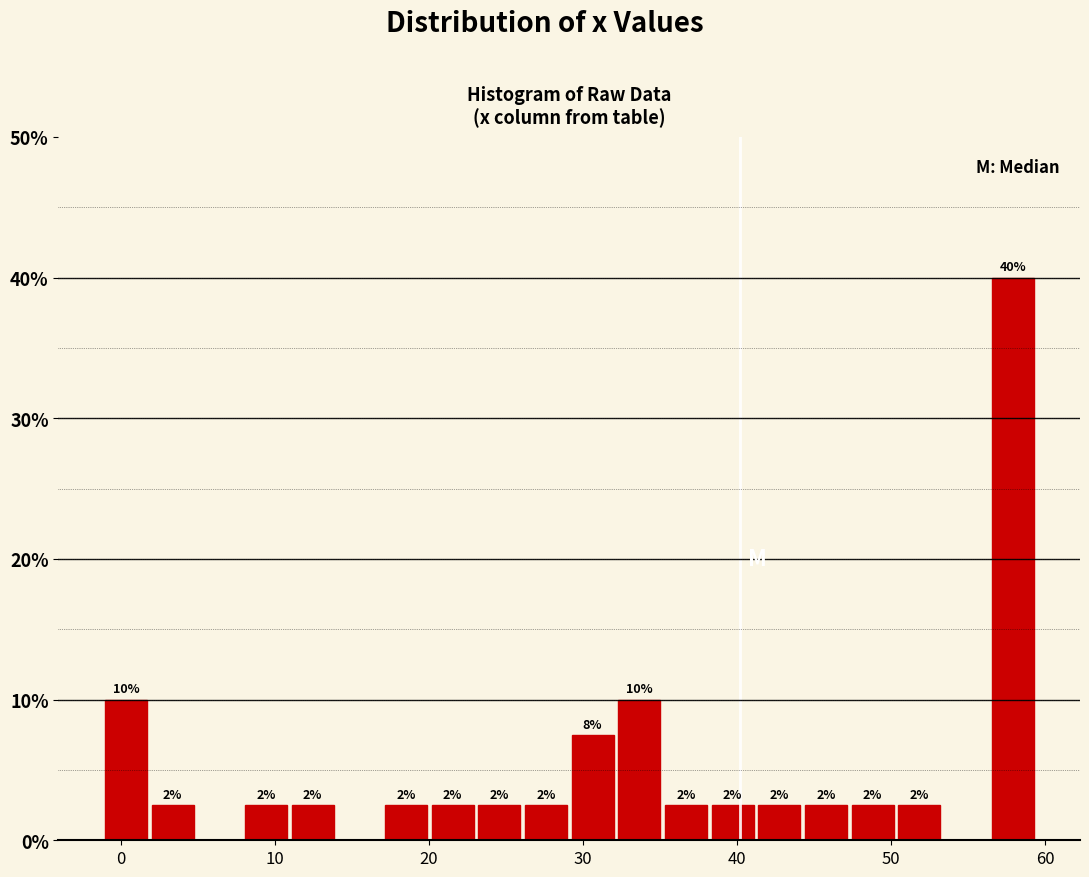

Read against the x-axis, roughly where is the centre of the tallest bar?

58